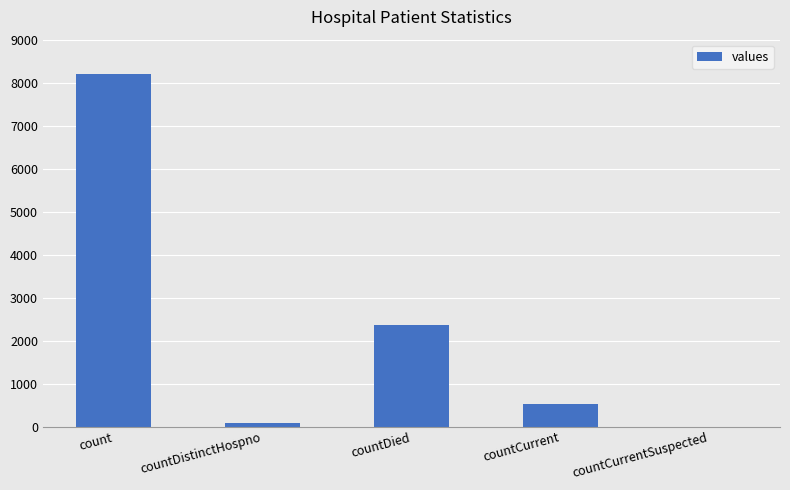

How many positive values are there?

4